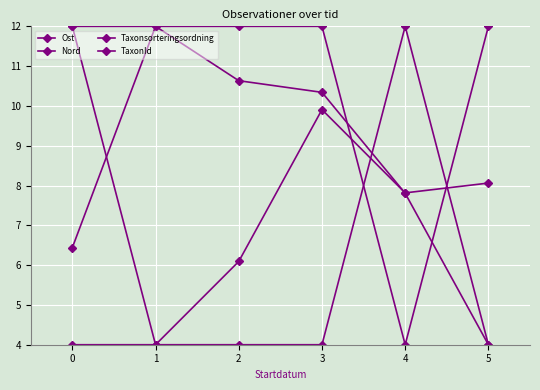

Rank the categories by Ost value from highest to lowest.

0, 3, 5, 4, 2, 1